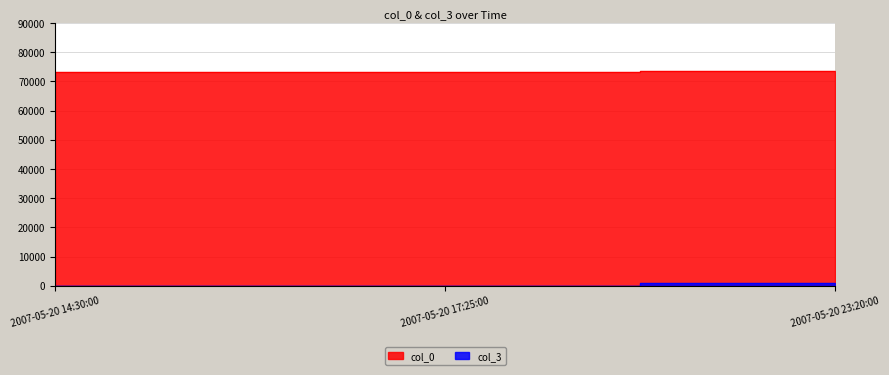

What is the average value of the col_3 series?

277